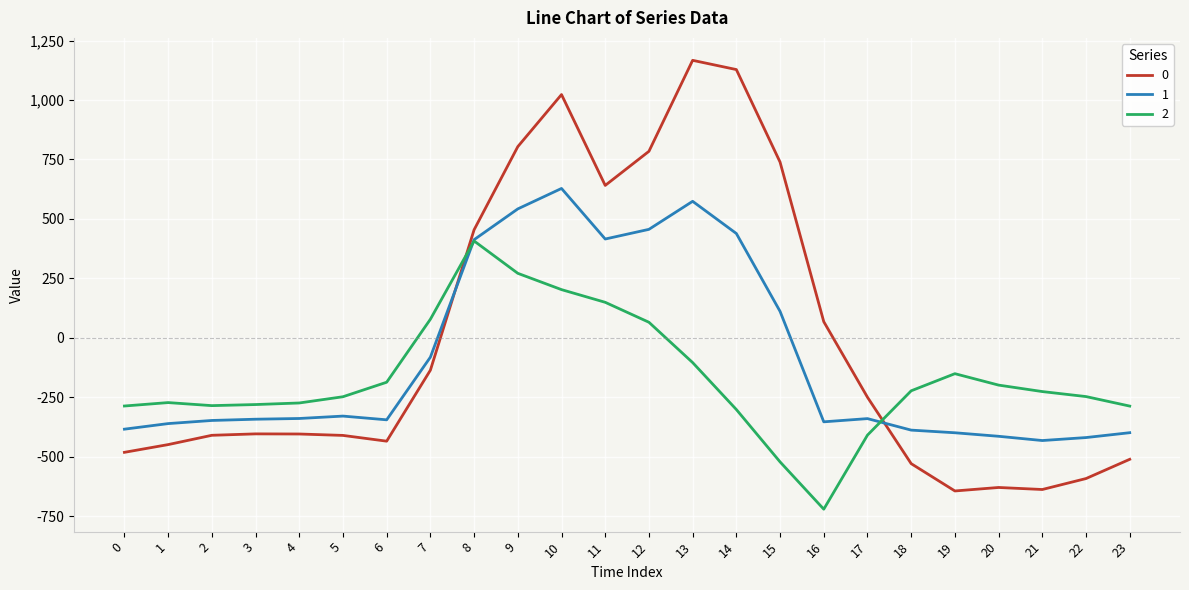

How many lines are shown in the chart?

3